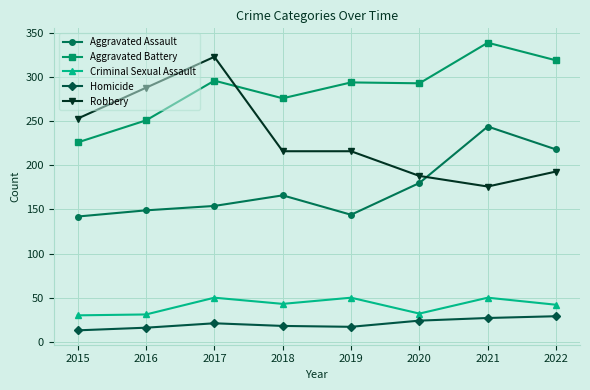

What are all the series names shown in the legend?

Aggravated Assault, Aggravated Battery, Criminal Sexual Assault, Homicide, Robbery